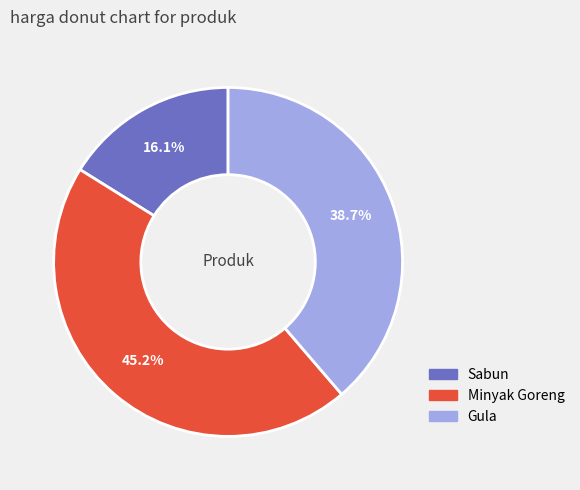

Which slice is the smallest?

Sabun